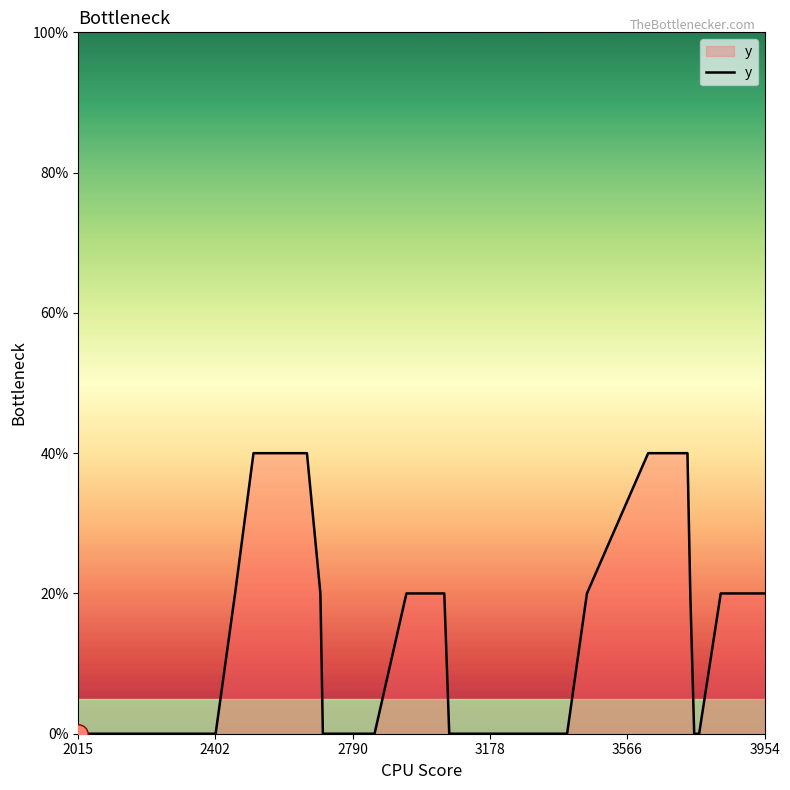

What is the difference between the maximum and minimum values?

0.4